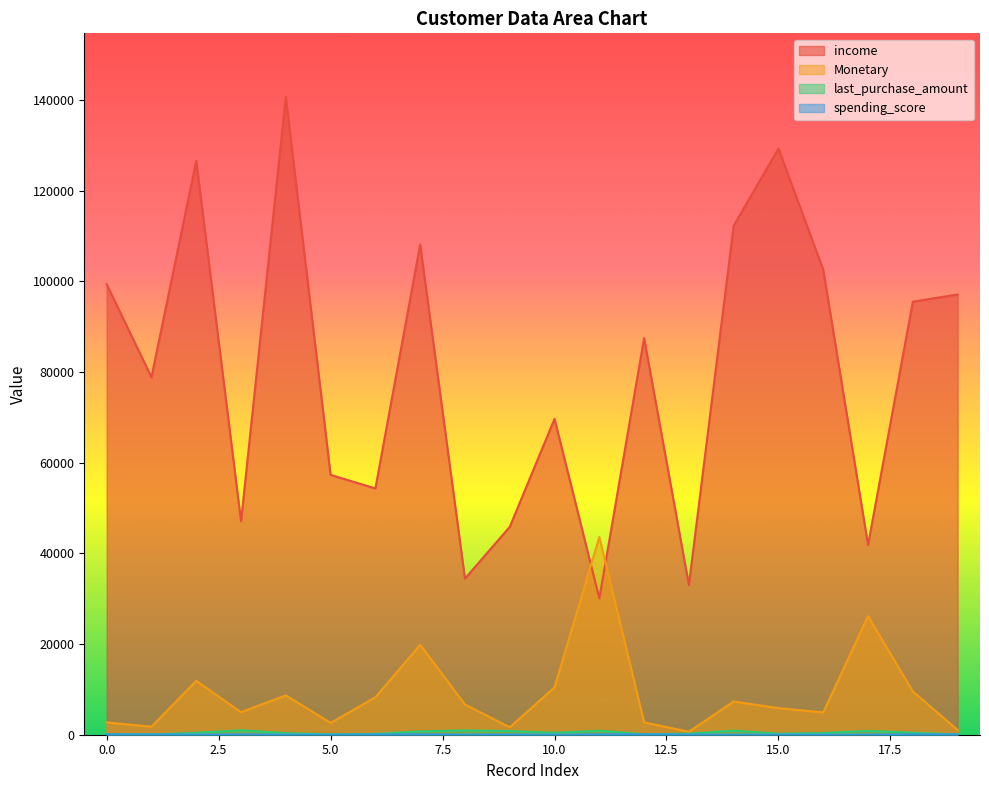

What is the average value of the income series?

79560.4